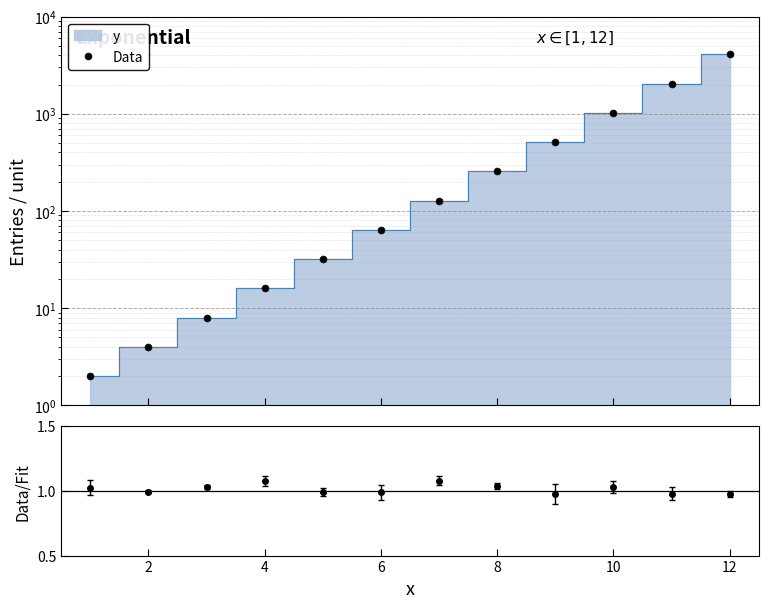

The value at 6 is 102. True or false?

False